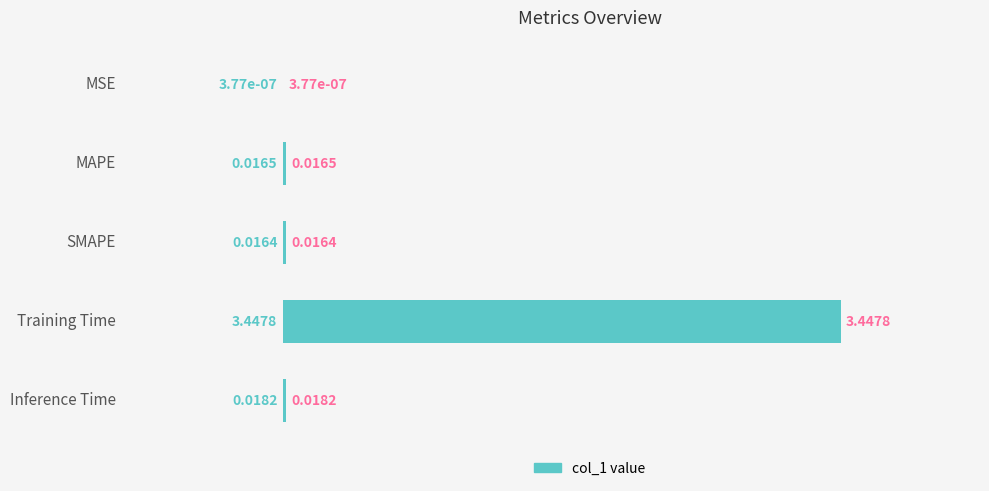

Which label corresponds to the largest value in the chart?

Training Time